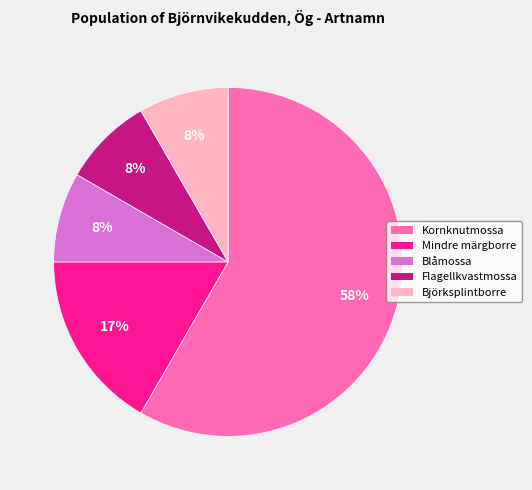

To the nearest percent, what is the average slice percentage?

20%